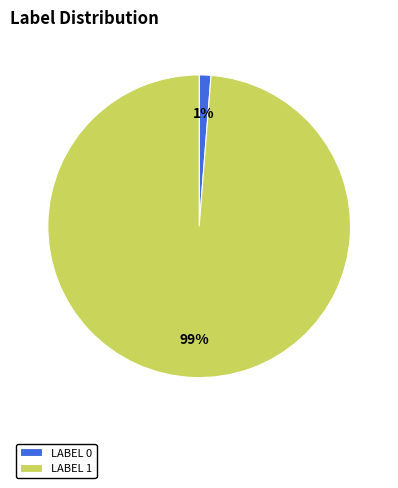

True or false: LABEL 1 accounts for 99% of the total.

True